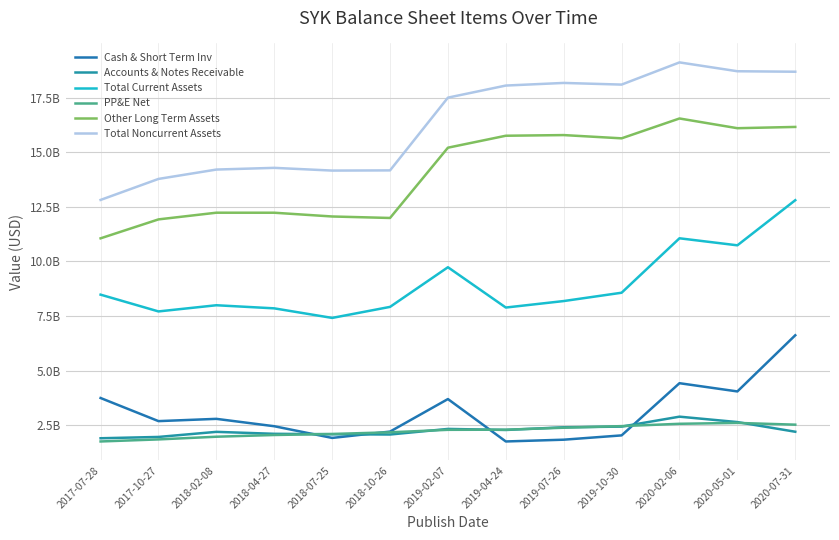

Reading left to right, transcribe all the data shown in this chart.

Cash & Short Term Inv: 3747000000	2689000000	2793000000	2455000000	1920000000	2210000000	3699000000	1758000000	1839000000	2036000000	4425000000	4048000000	6619000000
Accounts & Notes Receivable: 1905000000	1965000000	2198000000	2108000000	2089000000	2076000000	2332000000	2284000000	2408000000	2438000000	2893000000	2646000000	2203000000
Total Current Assets: 8478000000	7710000000	7993000000	7851000000	7413000000	7918000000	9733000000	7888000000	8185000000	8566000000	11058000000	10736000000	12801000000
PP&E Net: 1758000000	1852000000	1975000000	2054000000	2101000000	2178000000	2291000000	2297000000	2387000000	2460000000	2567000000	2607000000	2527000000
Other Long Term Assets: 11056000000	11923000000	12229000000	12228000000	12056000000	11988000000	15205000000	15752000000	15782000000	15633000000	16542000000	16097000000	16155000000
Total Noncurrent Assets: 12814000000	13775000000	14204000000	14282000000	14157000000	14166000000	17496000000	18049000000	18169000000	18093000000	19109000000	18704000000	18682000000